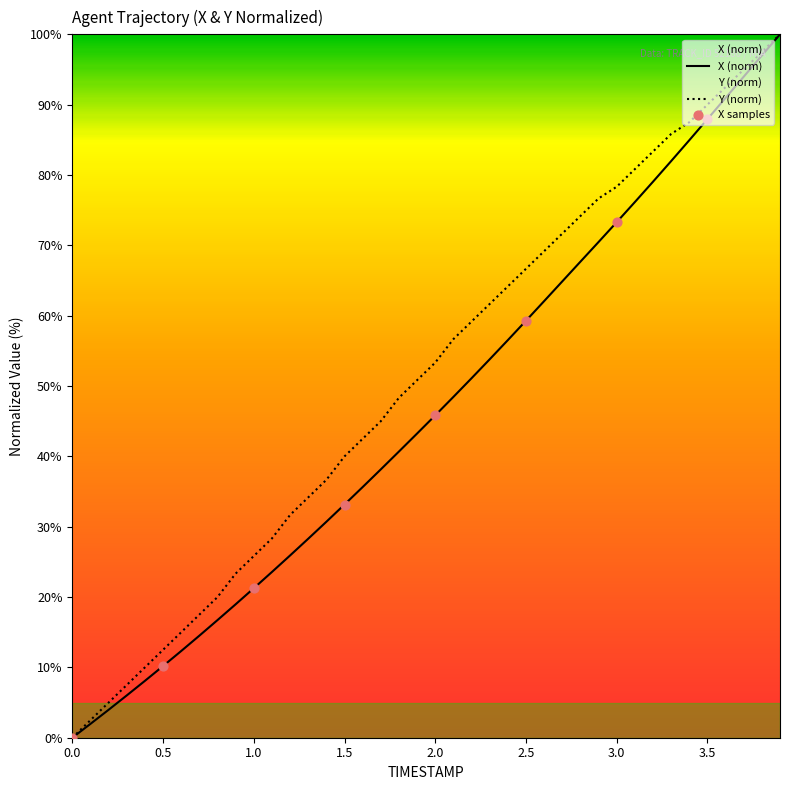

Which series has the widest spread of Y values?

X